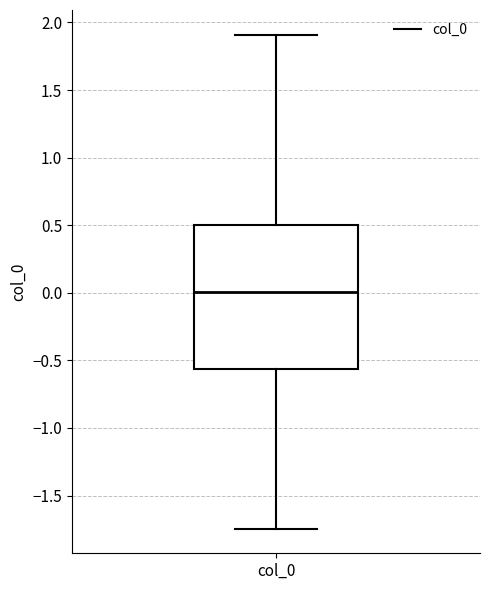

Where is the upper edge of the box for col_0 on the y-axis? The values are not printed on the chart, so give them approximately, as read against the axis.

0.50